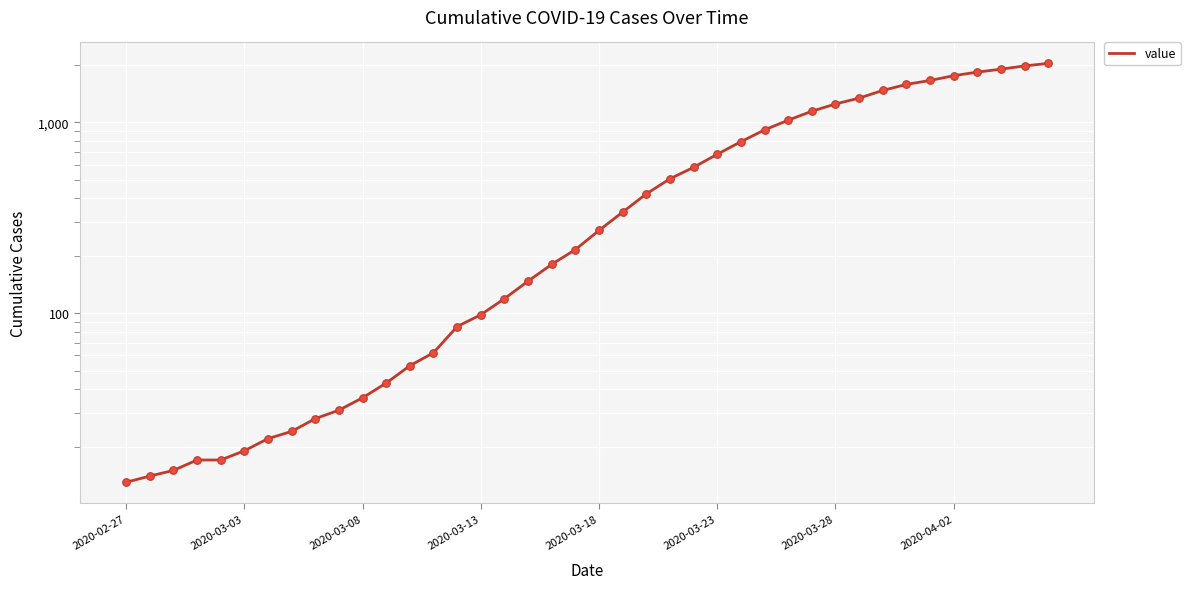

Which has a higher value, 2020-03-03 or 18?

18